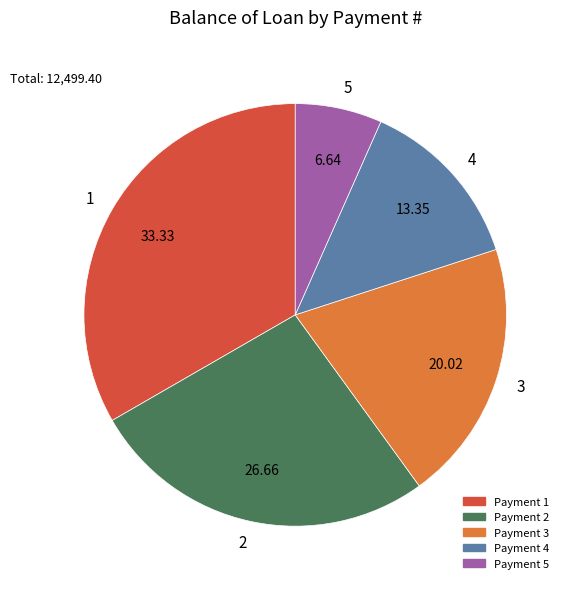

Which category has the biggest portion of the pie?

1